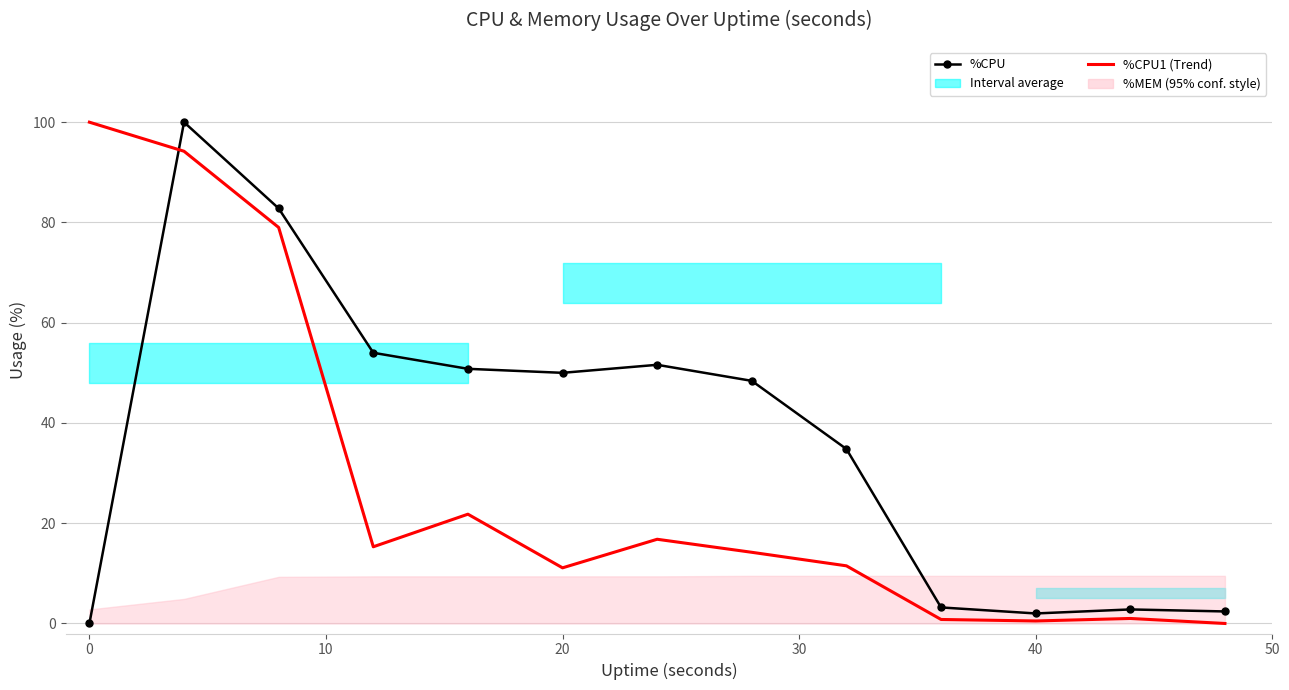

Reading left to right, list all the values displayed in this chart.

%CPU: 0.0	100.0	82.8	54.0	50.8	50.0	51.6	48.4	34.8	3.2	2.0	2.8	2.4
%CPU1 (Trend): 100.0	94.2	79.0	15.3	21.8	11.1	16.8	14.2	11.5	0.8	0.5	1.0	0.0